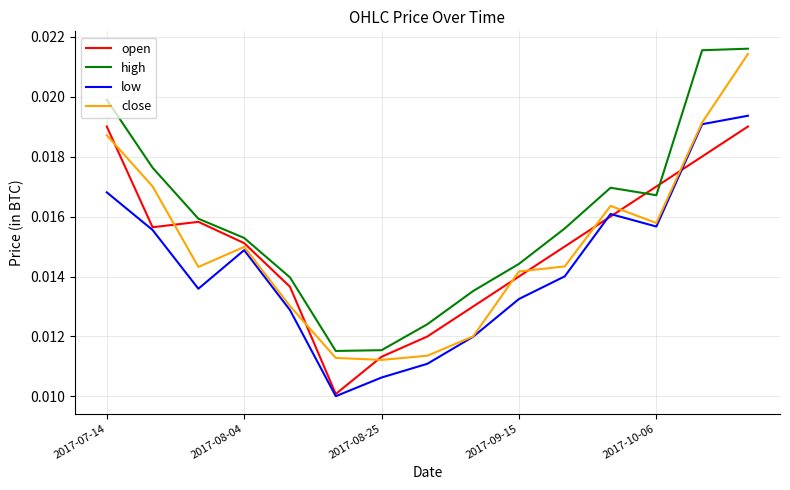

Which series has the largest total across all categories?

high